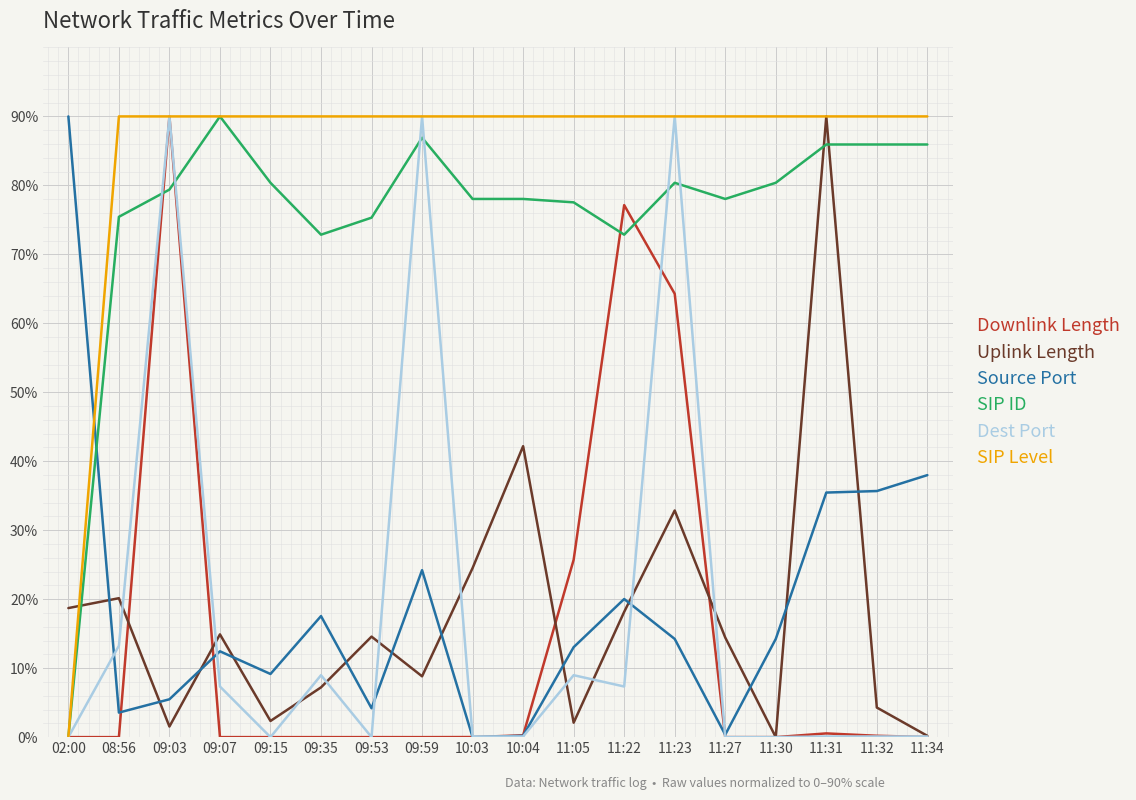

What is the maximum value for Dest Port?

90.0